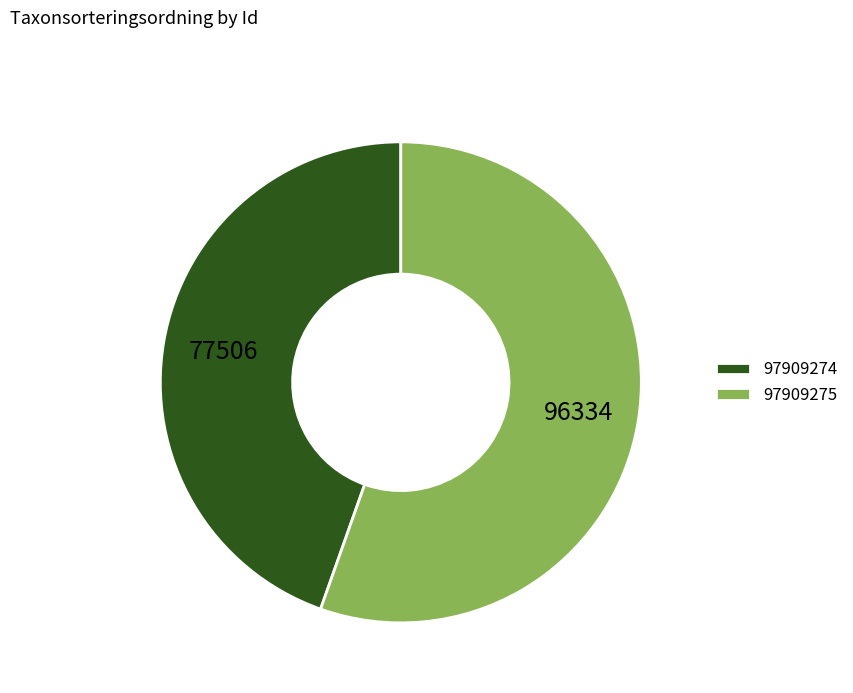

The 97909275 slice represents 55% of the pie. True or false?

True